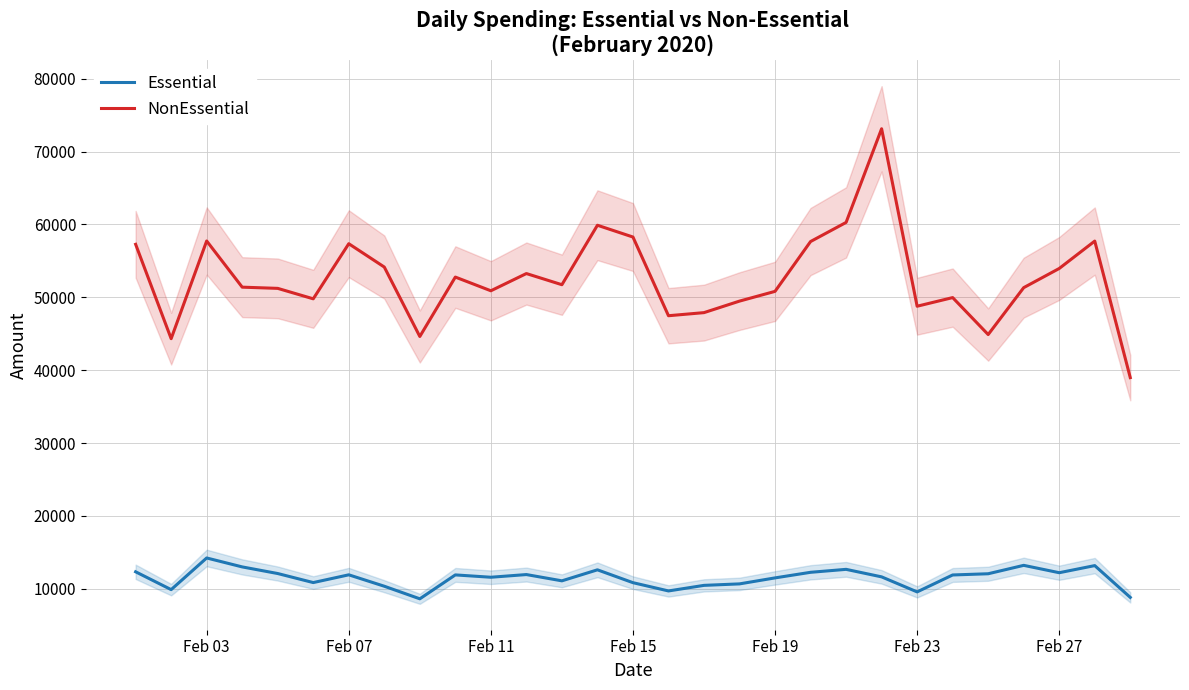

What is the difference between the maximum and minimum values in the Essential series?

5605